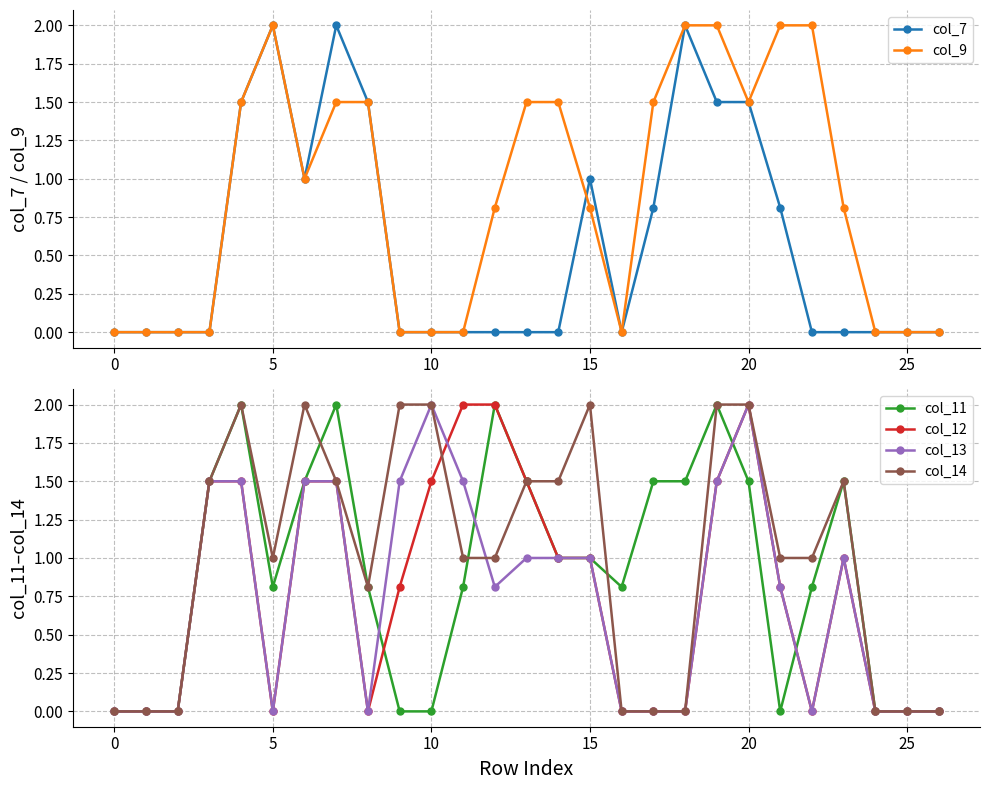

Is it true that col_12 equals 0.0 at 5?

True